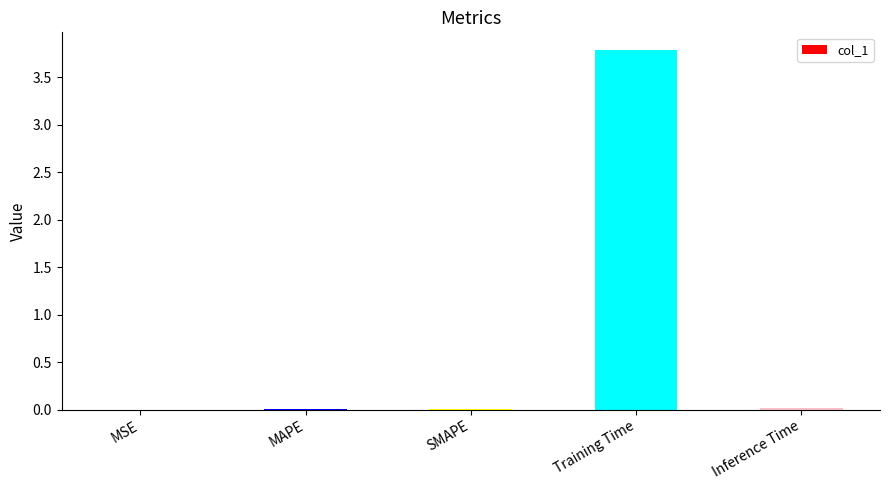

True or false: the data shows 0.0 at MAPE.

True